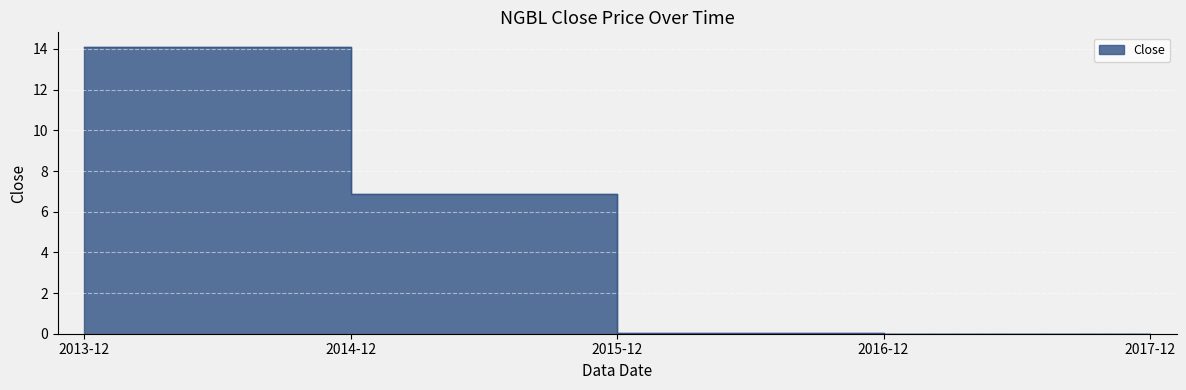

List the labels in order of value, smallest first.

2017-12, 2016-12, 2015-12, 2014-12, 2013-12